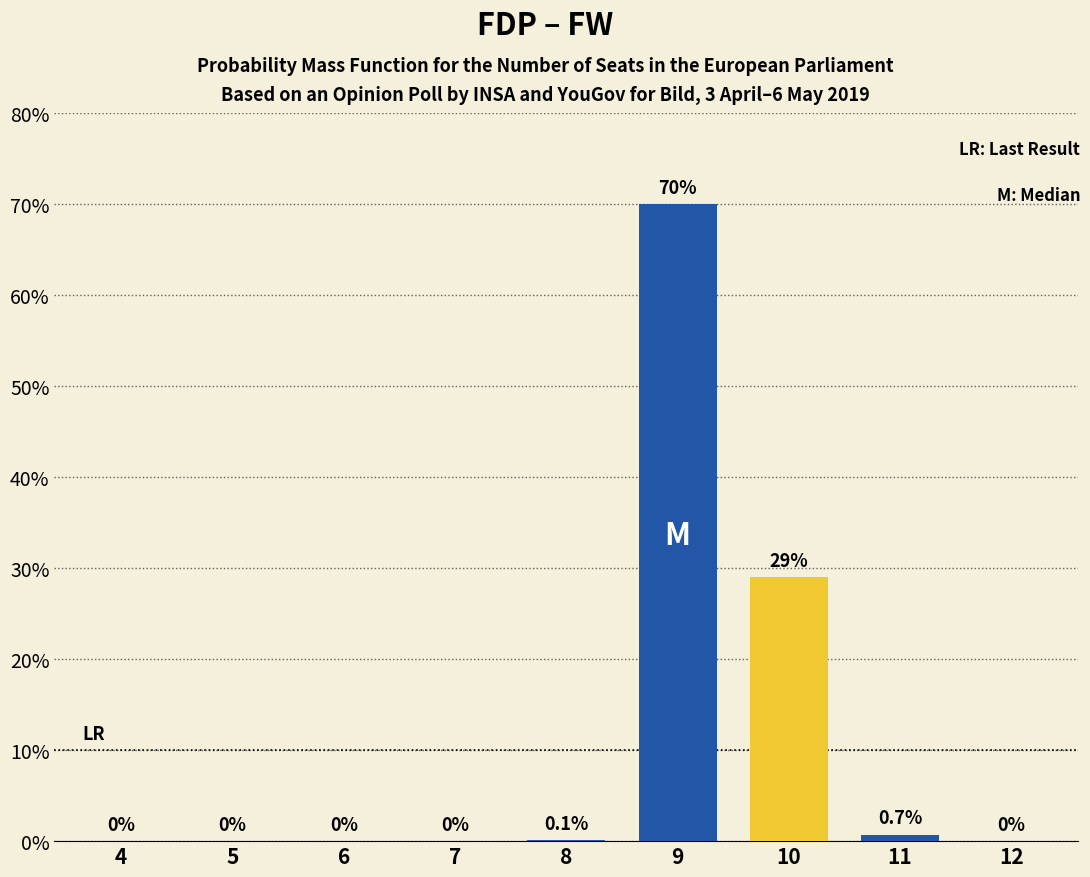

Does the chart contain stacked bars?

No